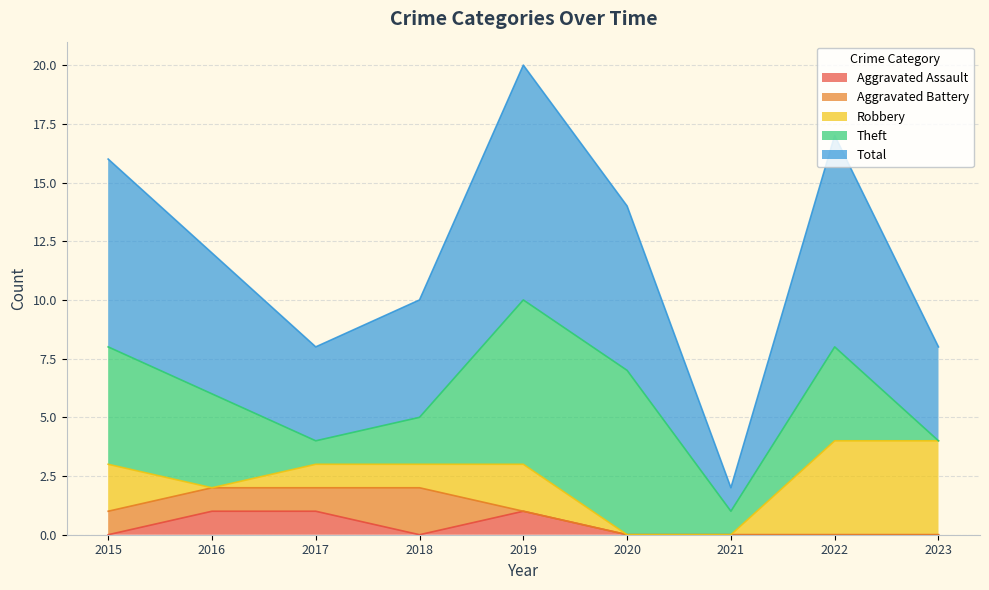

How many interior local valleys does the Total series have?

2